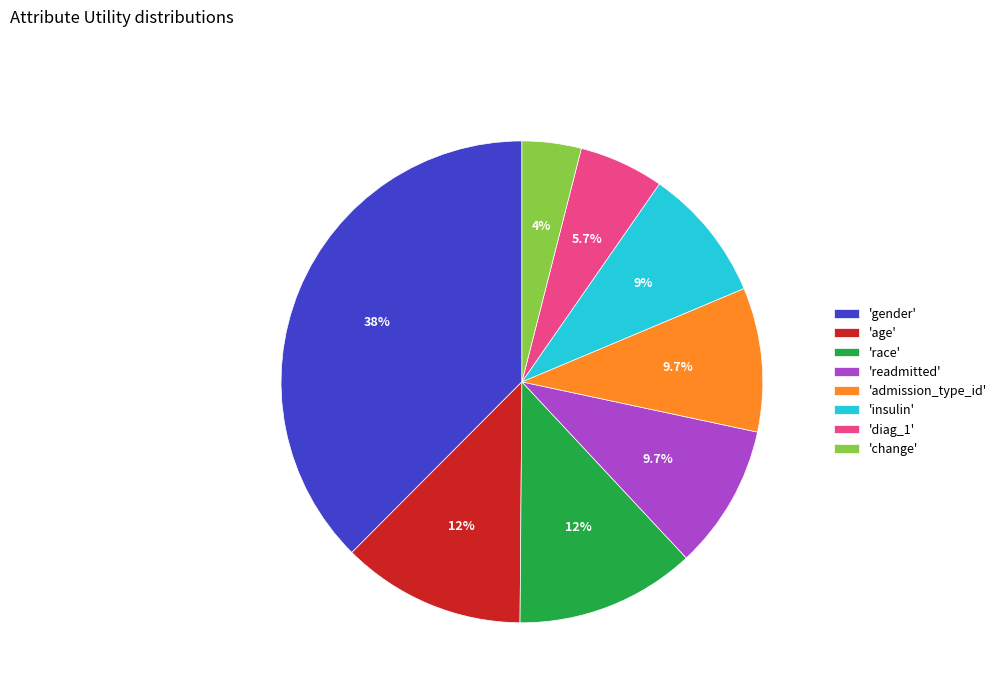

What is the largest slice in the pie chart?

'gender'